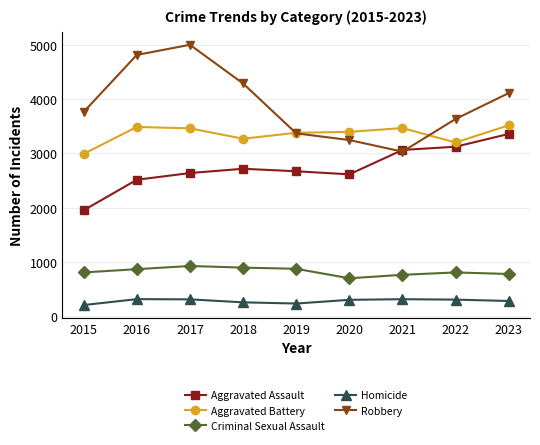

What is the spread (max minus min) of values at 2023?

3837